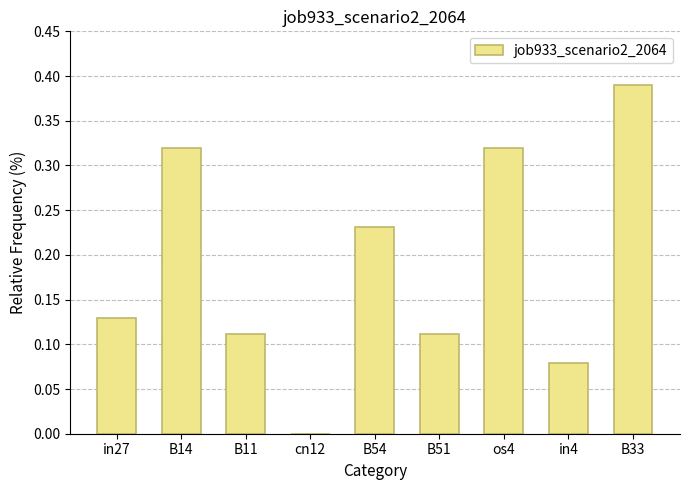

Between in27 and in4, which is larger?

in27